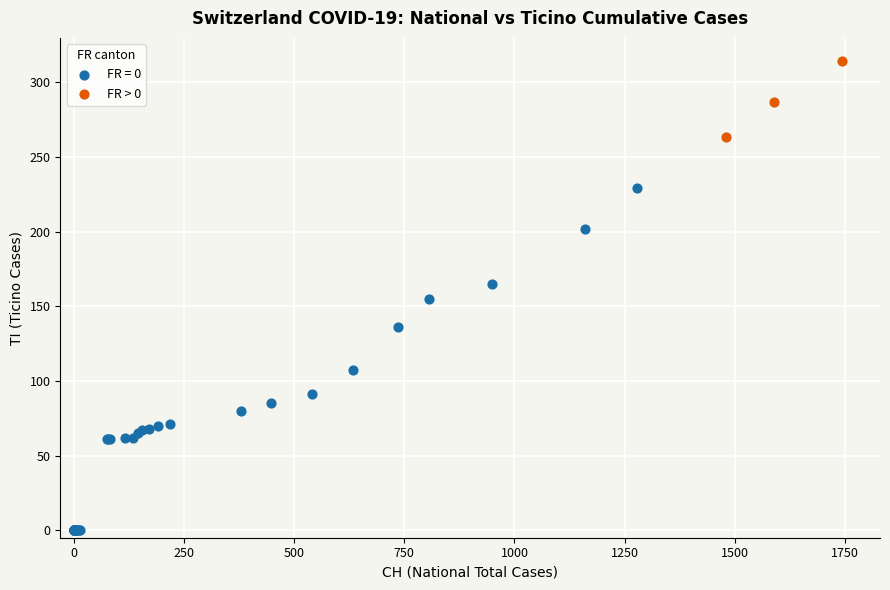

Which series has the widest spread of Y values?

FR = 0